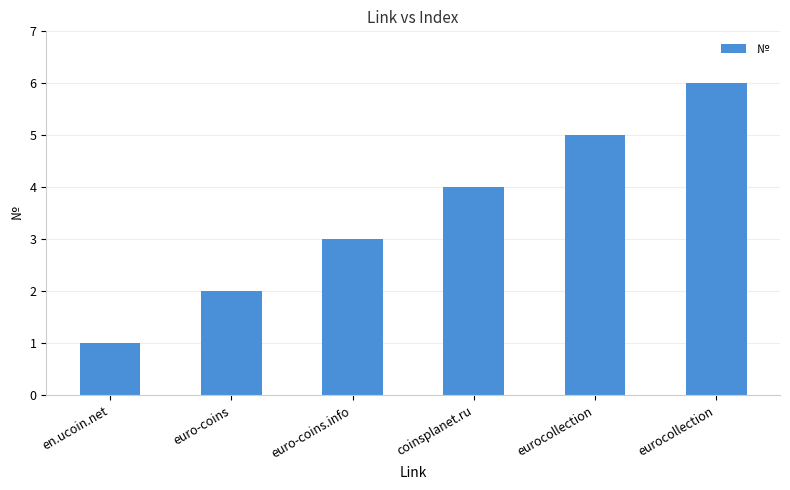

How many distinct data groups are displayed?

1